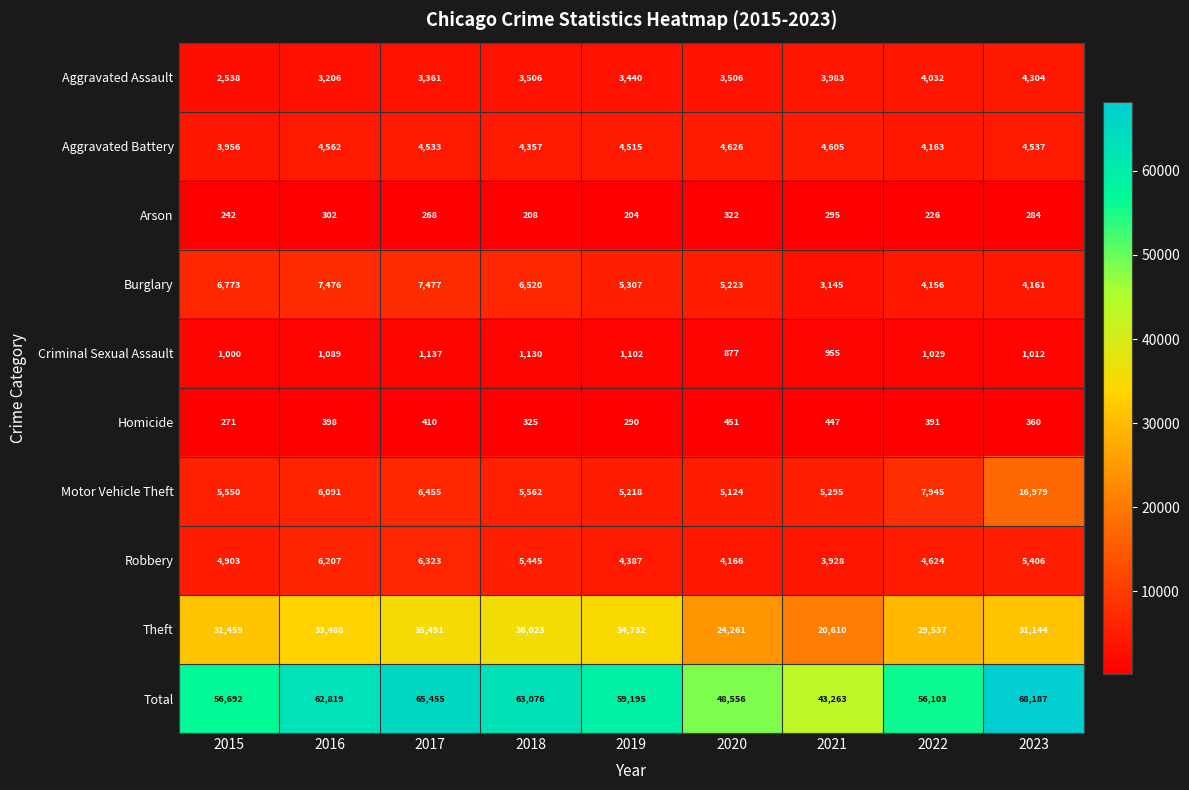

At which category is the sum across all series the highest?

2023